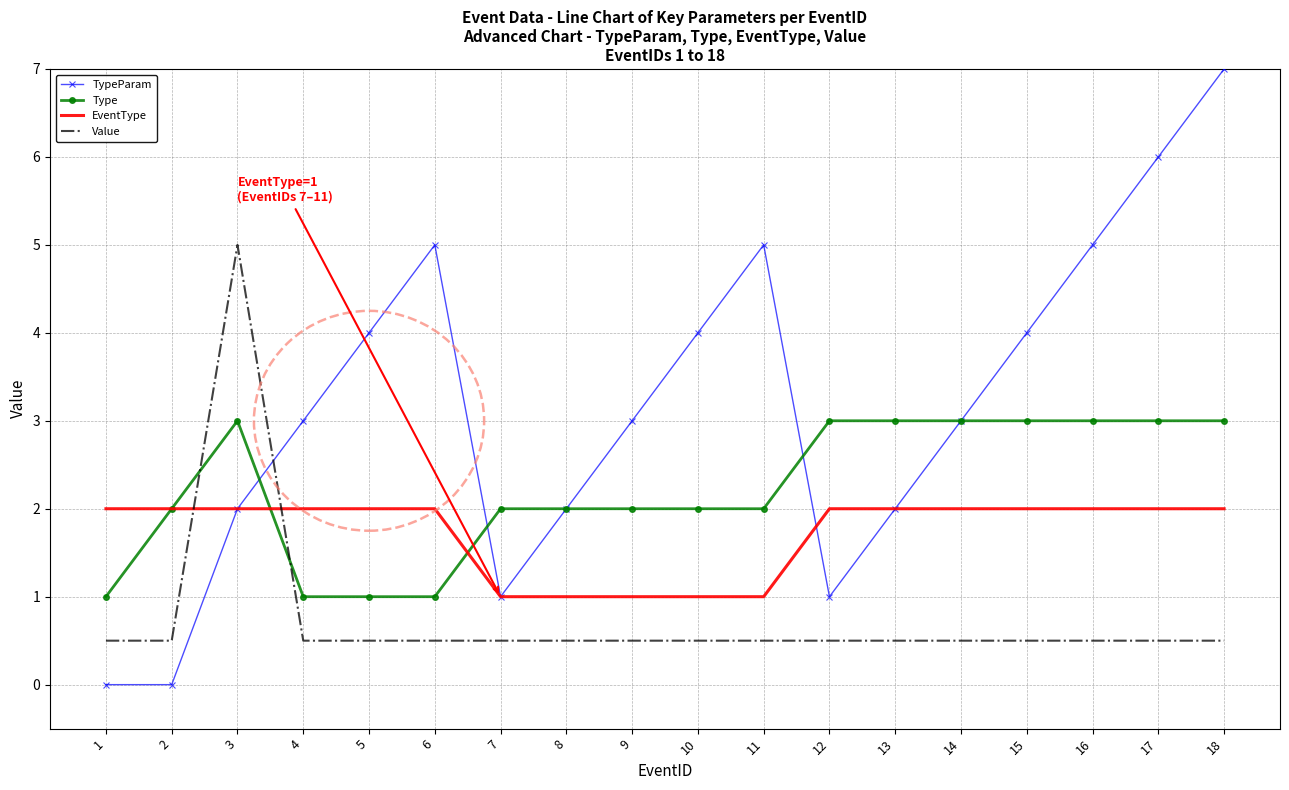

Which category has the highest value across all series?

18